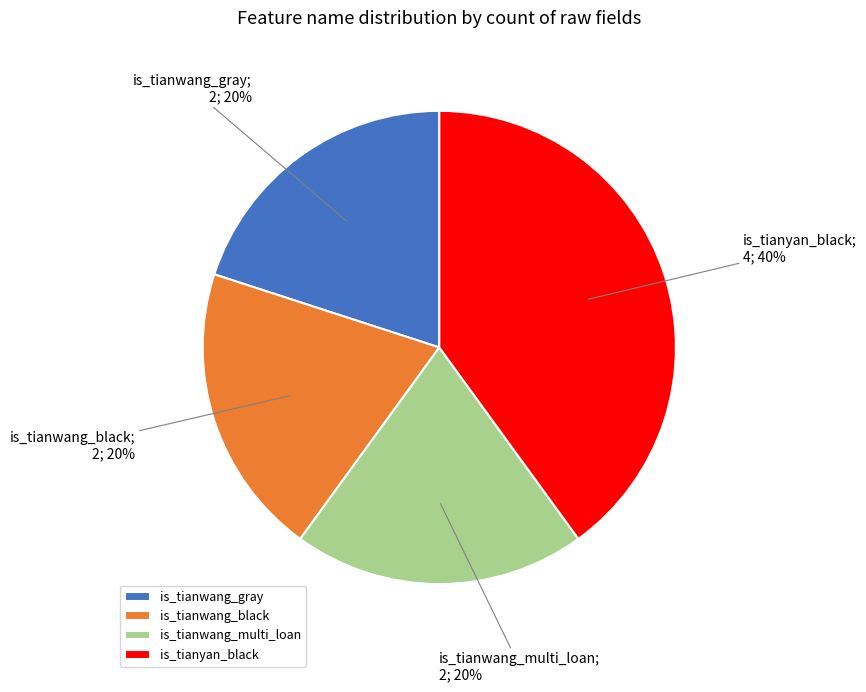

What is the ratio of the value at is_tianyan_black to the value at is_tianwang_gray?

2.0